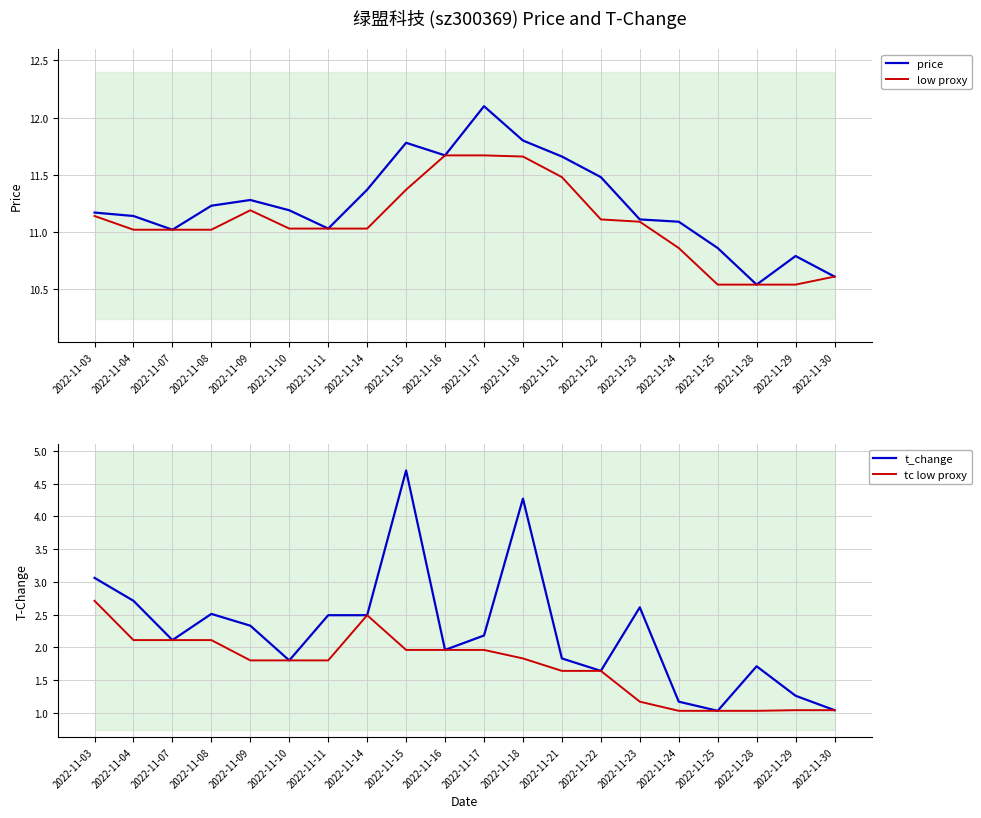

What is the difference between the maximum and minimum values in the low proxy series?

1.1